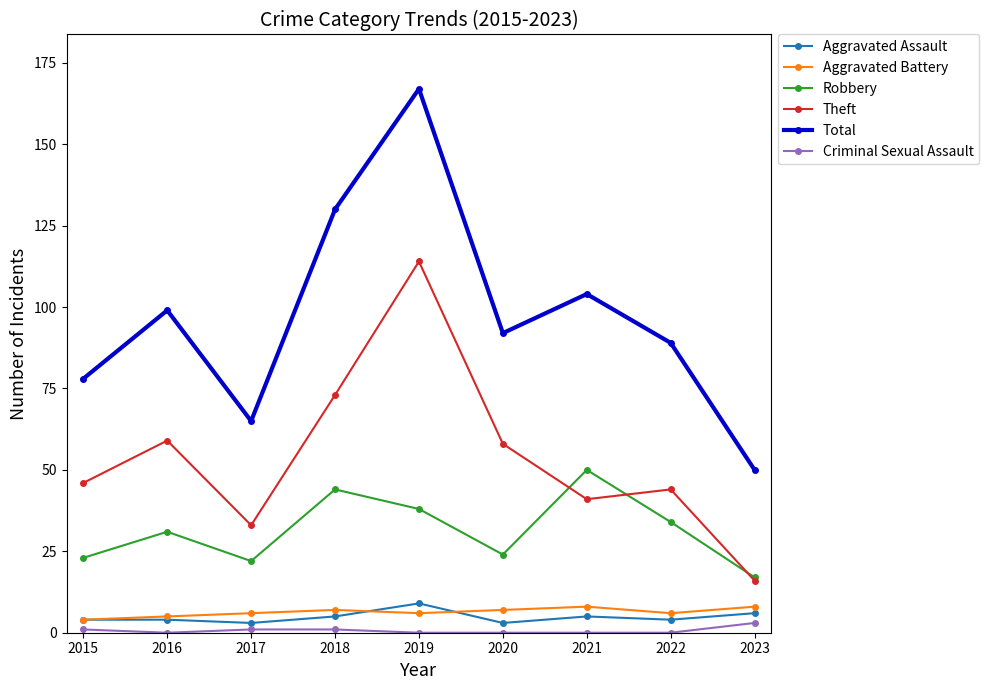

How many lines are shown in the chart?

6